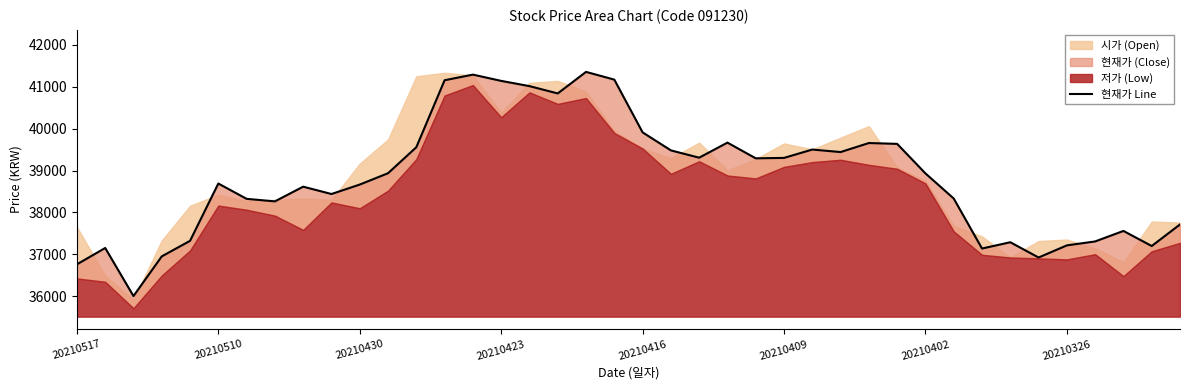

What is the value of the 36th point from the left?

37217